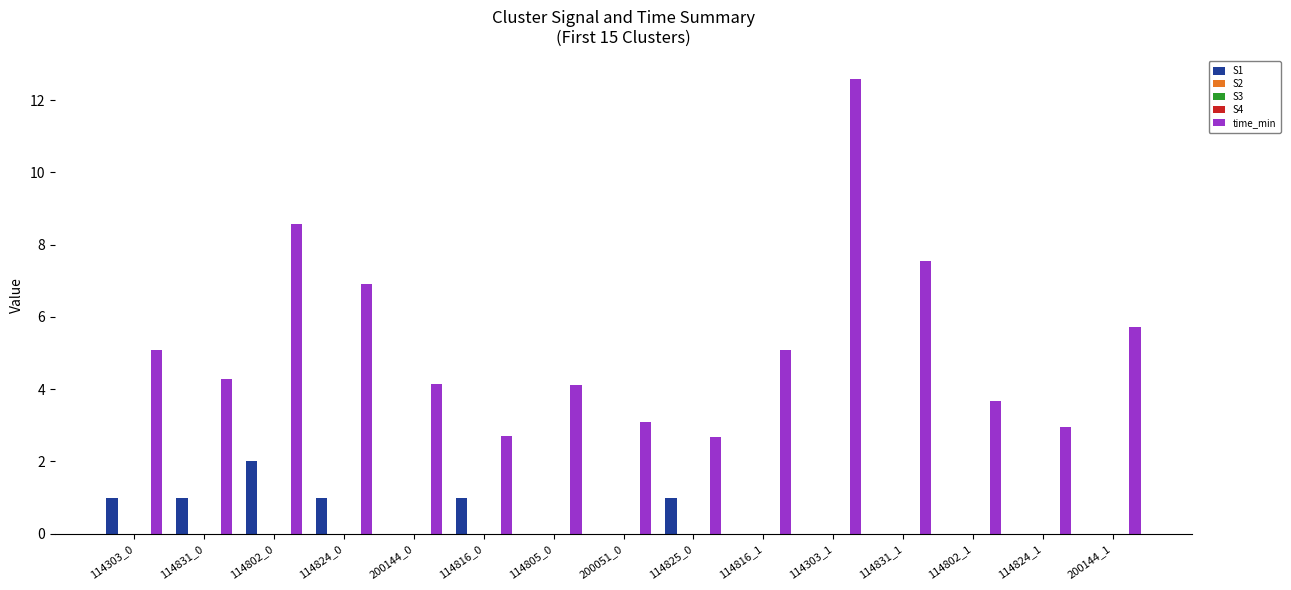

Which series has the widest spread of values?

time_min